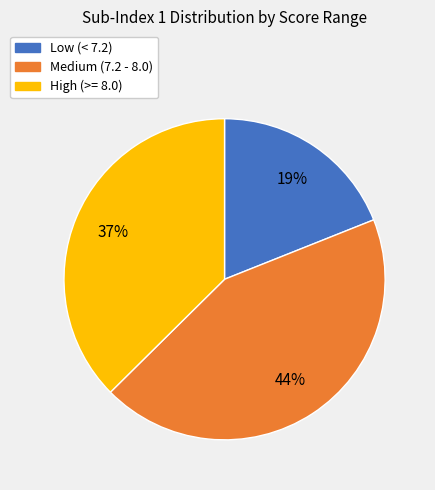

How many slices are in this pie chart?

3